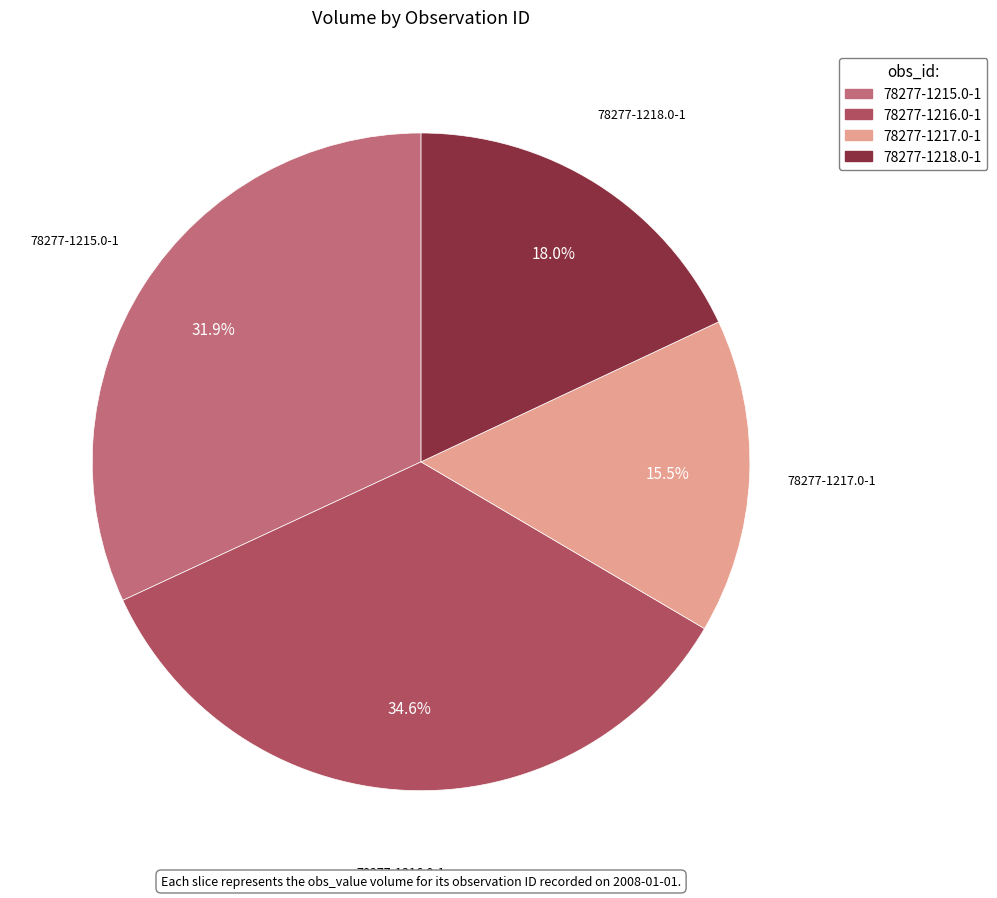

The 78277-1218.0-1 slice represents 8% of the pie. True or false?

False